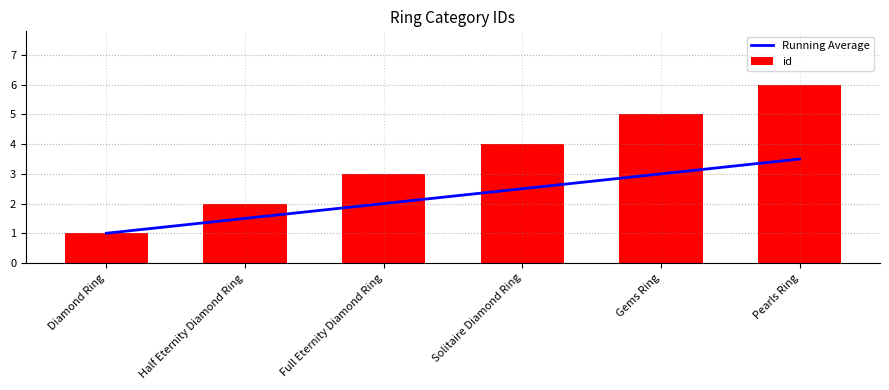

What is the greatest value displayed?

6.0